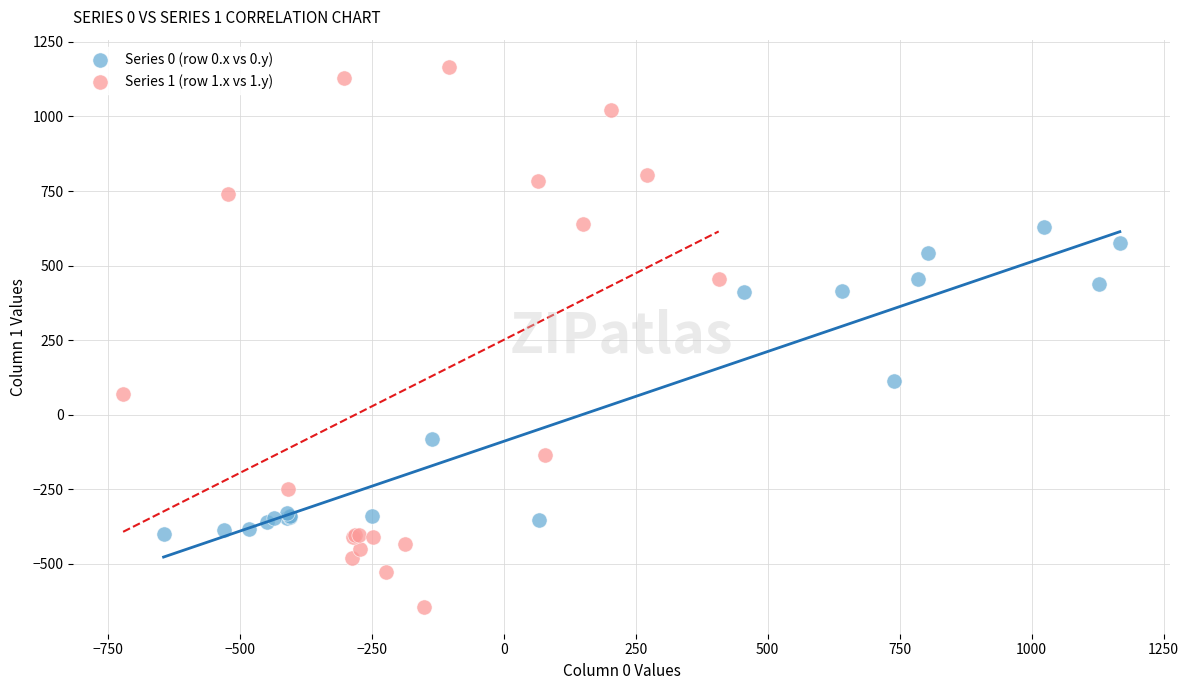

Which series contains the highest Y value?

Series 1 (row 1.x vs 1.y)